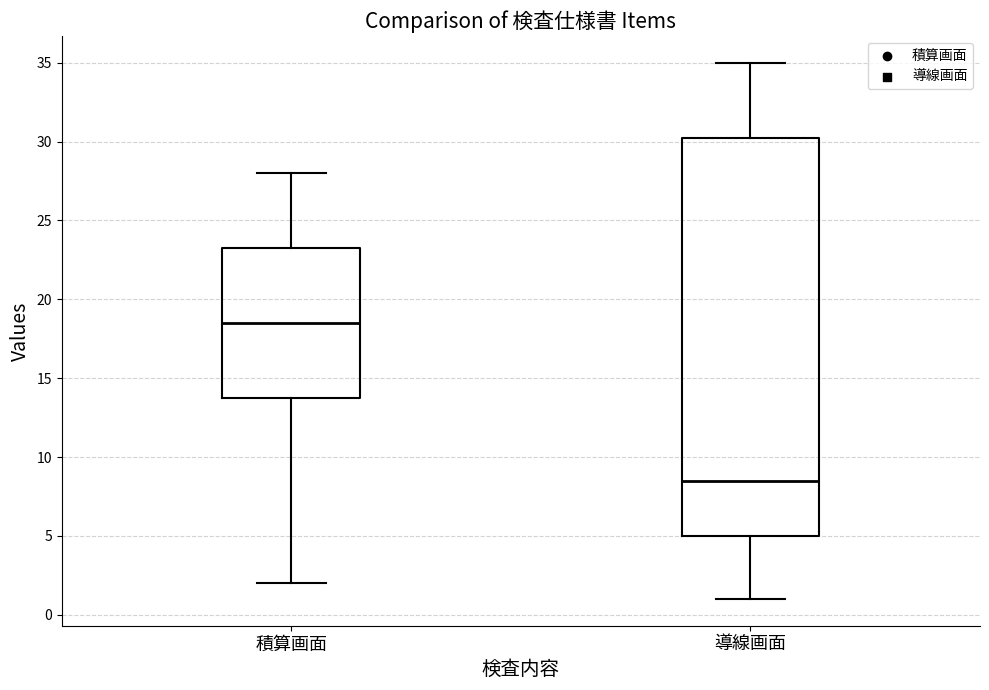

Reading left to right, transcribe this box plot: for each box, give where its median line is, the range the box spans, and where its two whiskers end, as read against the y-axis. The values are not printed on the chart, so give them approximately, as read against the axis.

積算画面: median 18.5, box 14.0 to 23.5, whiskers 2.0 to 28.0
導線画面: median 8.5, box 5.0 to 30.5, whiskers 1.0 to 35.0